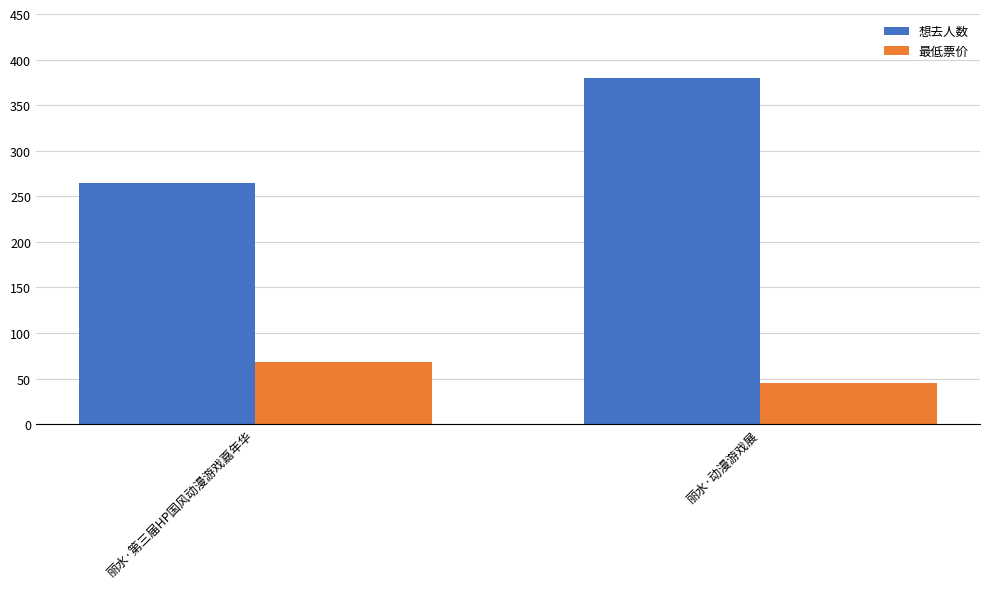

What is the lowest value of the 想去人数 series?

265